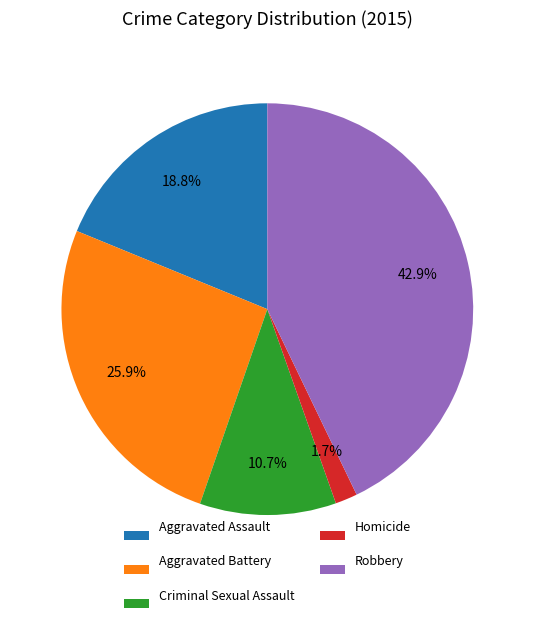

Rank the categories by value from highest to lowest.

Robbery, Aggravated Battery, Aggravated Assault, Criminal Sexual Assault, Homicide